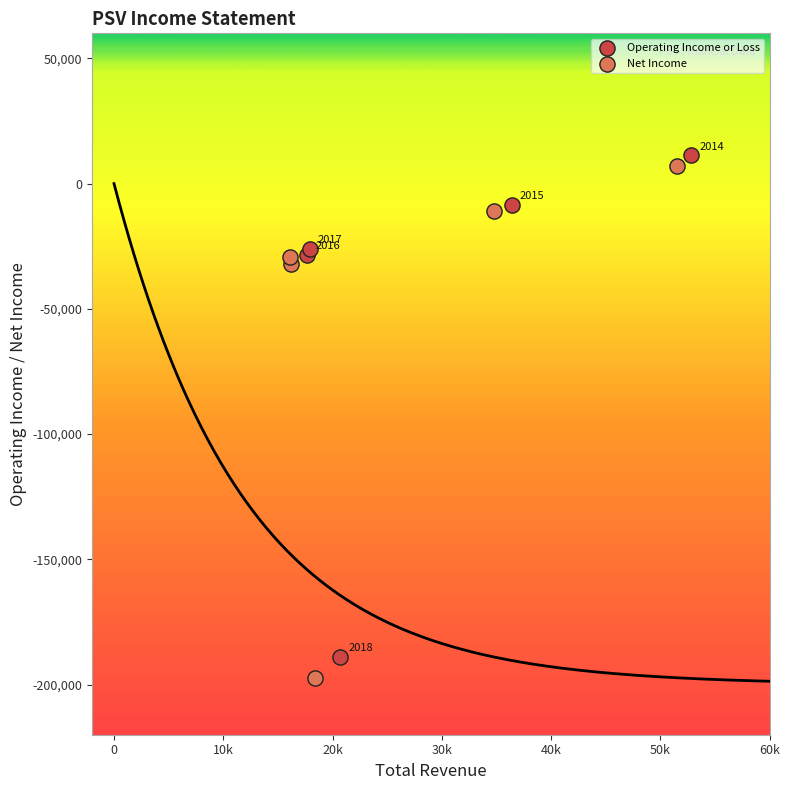

Which series contains the lowest Y value?

Net Income